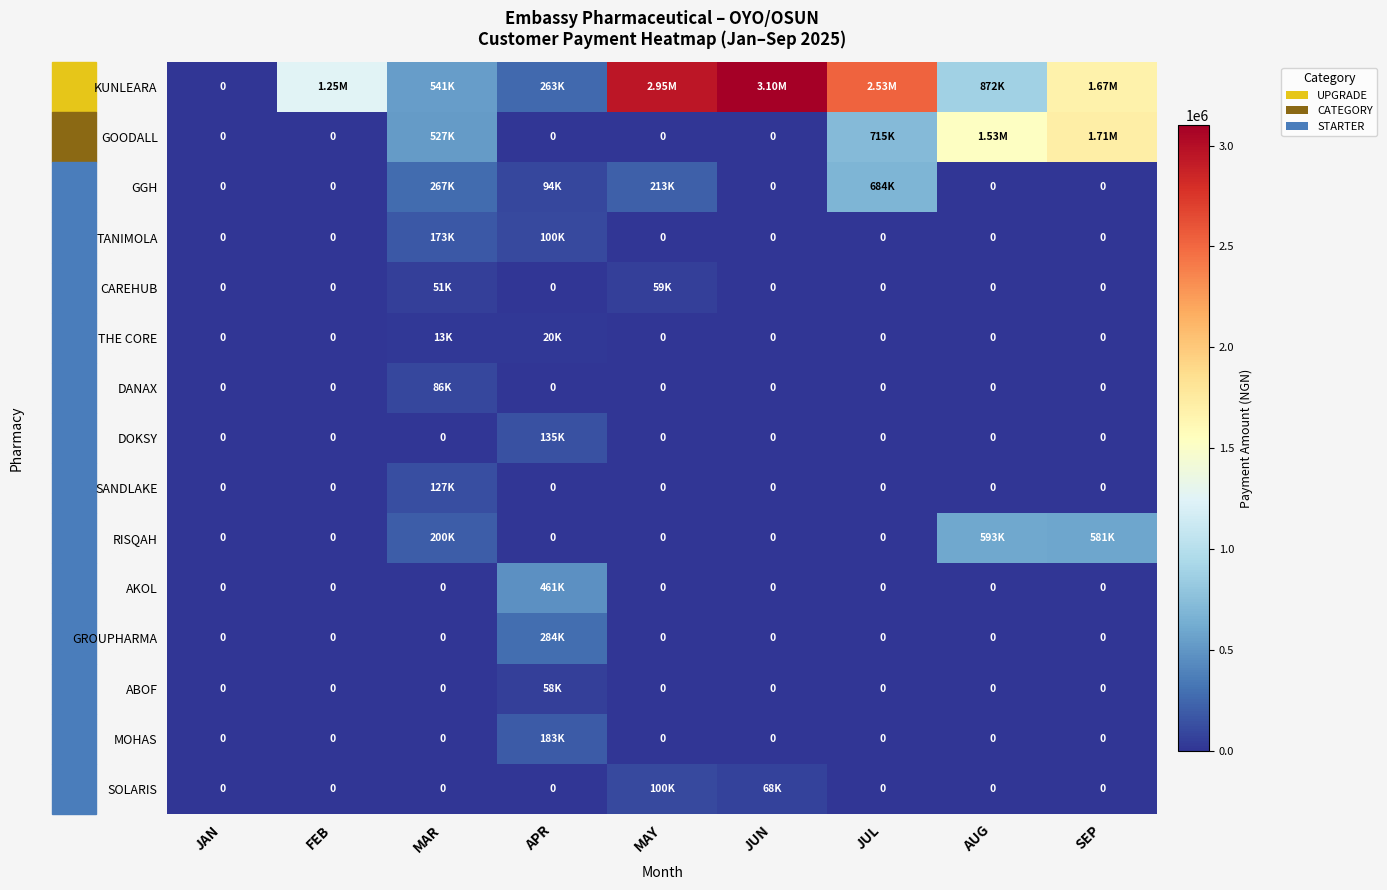

Is the value of THE CORE at JUL greater than the value of SANDLAKE at AUG?

No